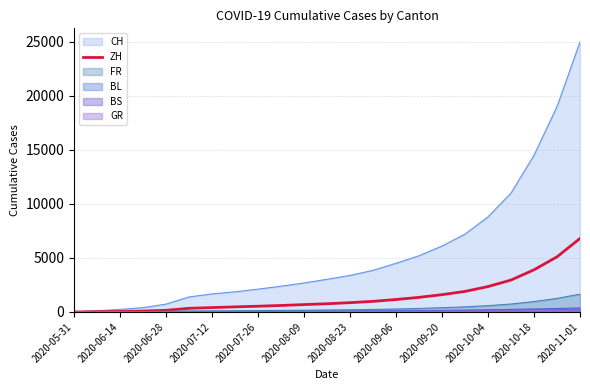

At which category is the sum across all series the highest?

2020-11-01